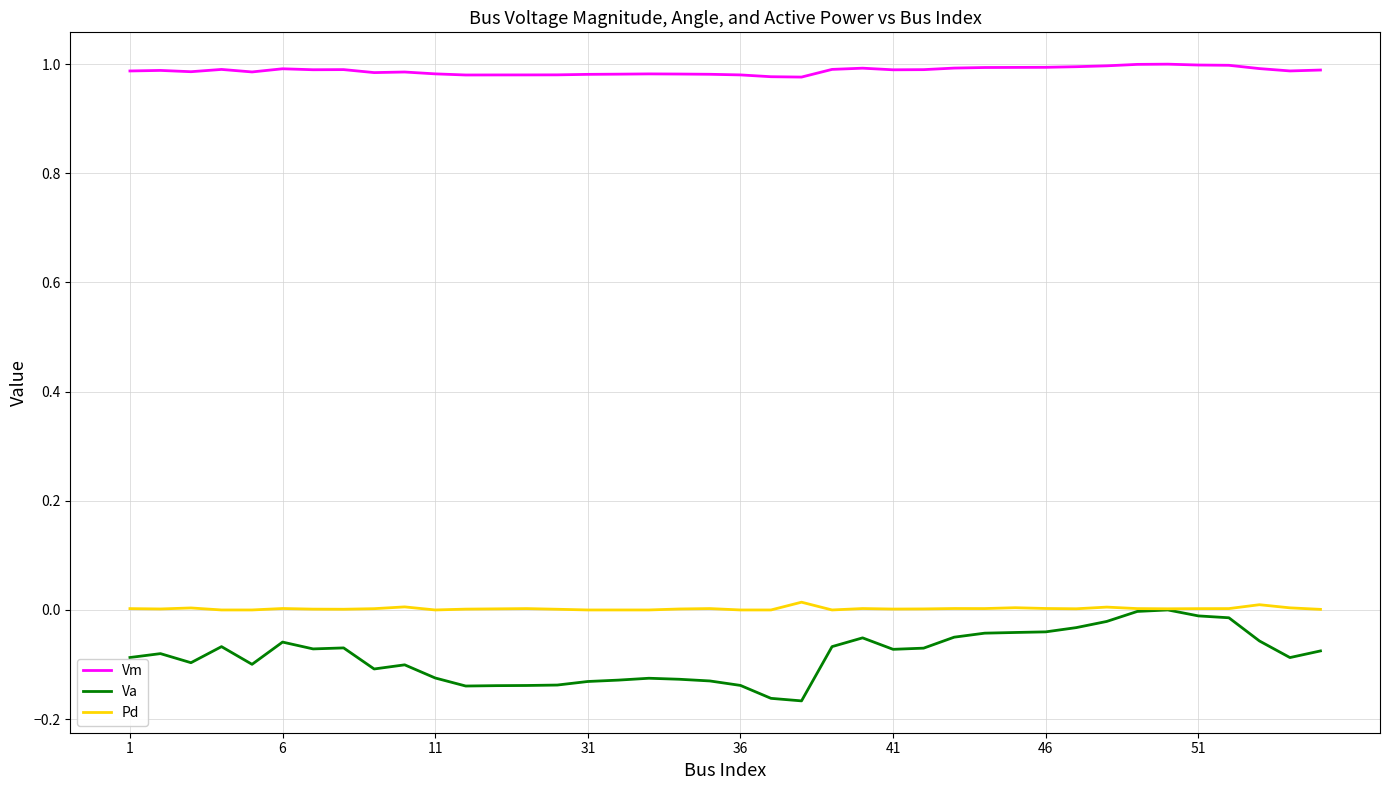

Is this an area chart (filled region under the line)?

No